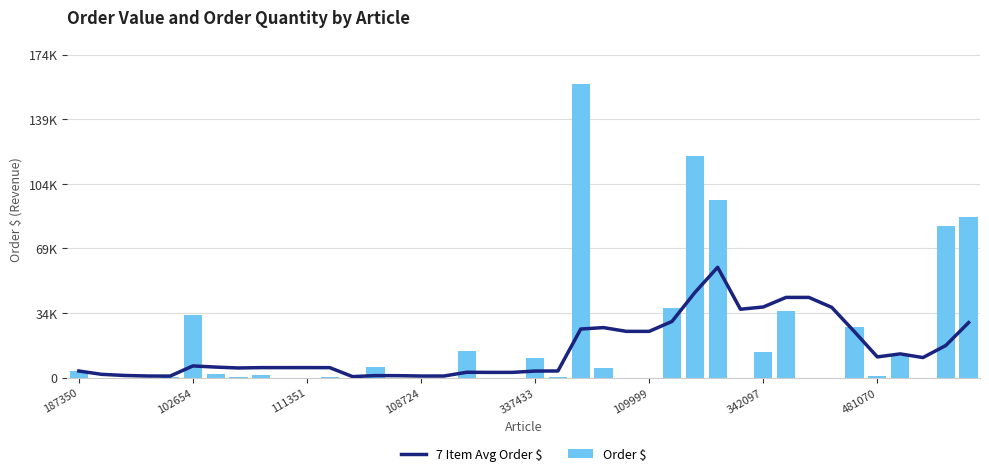

What is the difference between the highest and lowest values at 31?

7124.5